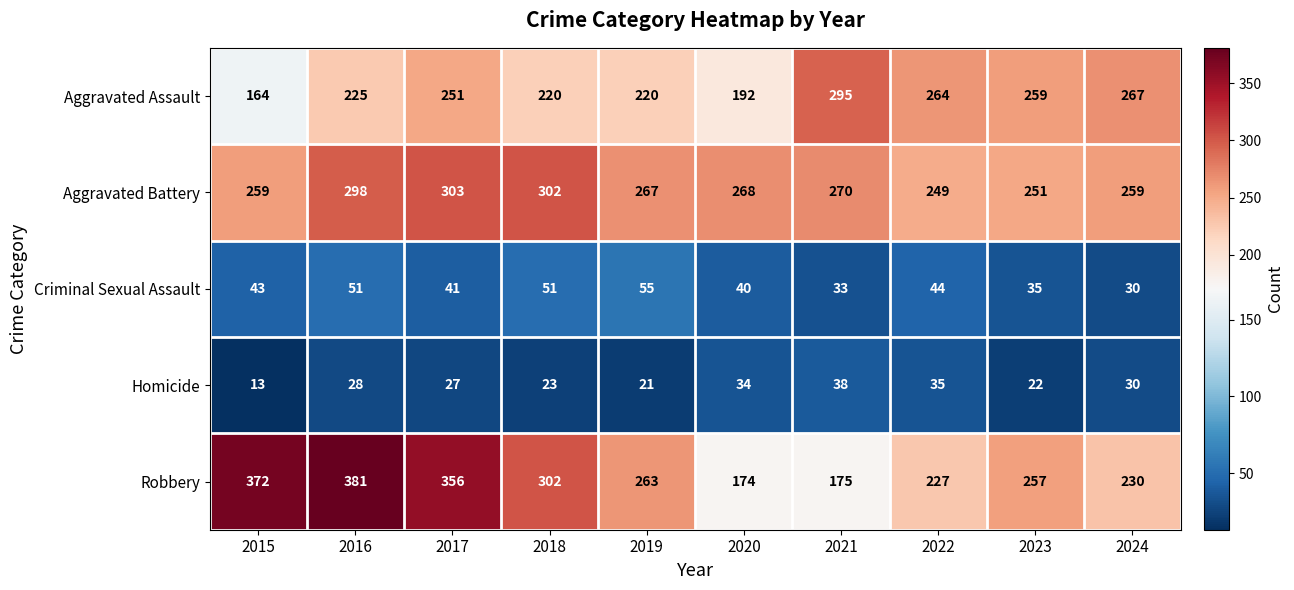

What is the approximate value of Criminal Sexual Assault at 2017?

41